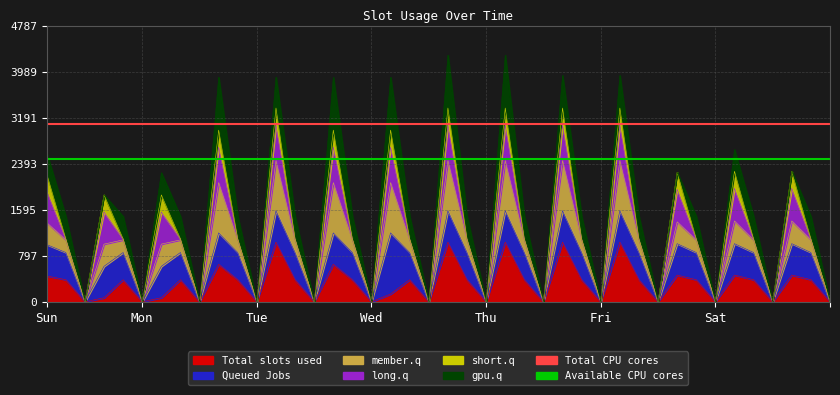

At which label is Total CPU cores closest to 3077?

Sun